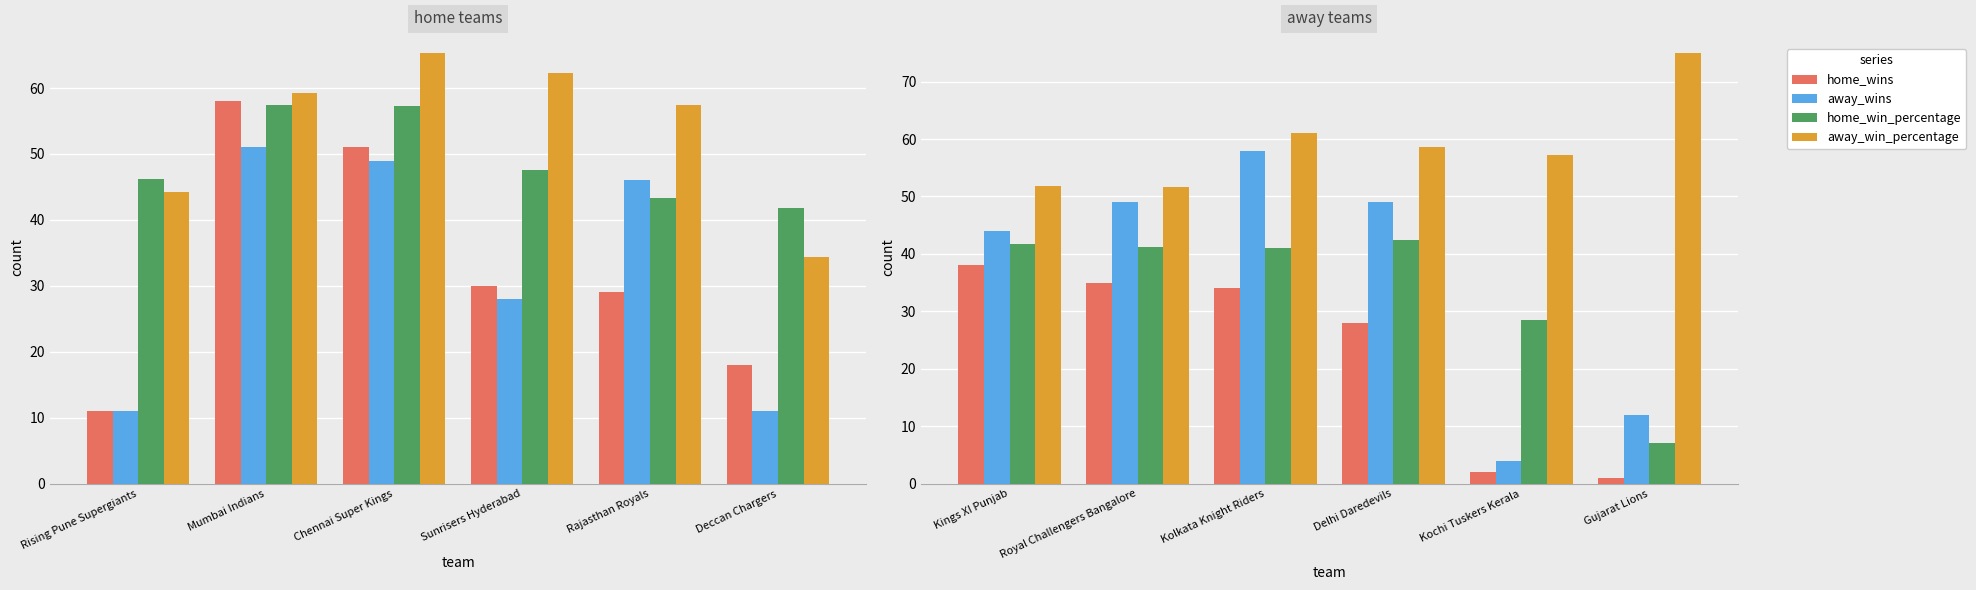

What is the value of the home_win_percentage bar at the 3rd from the left?

41.0